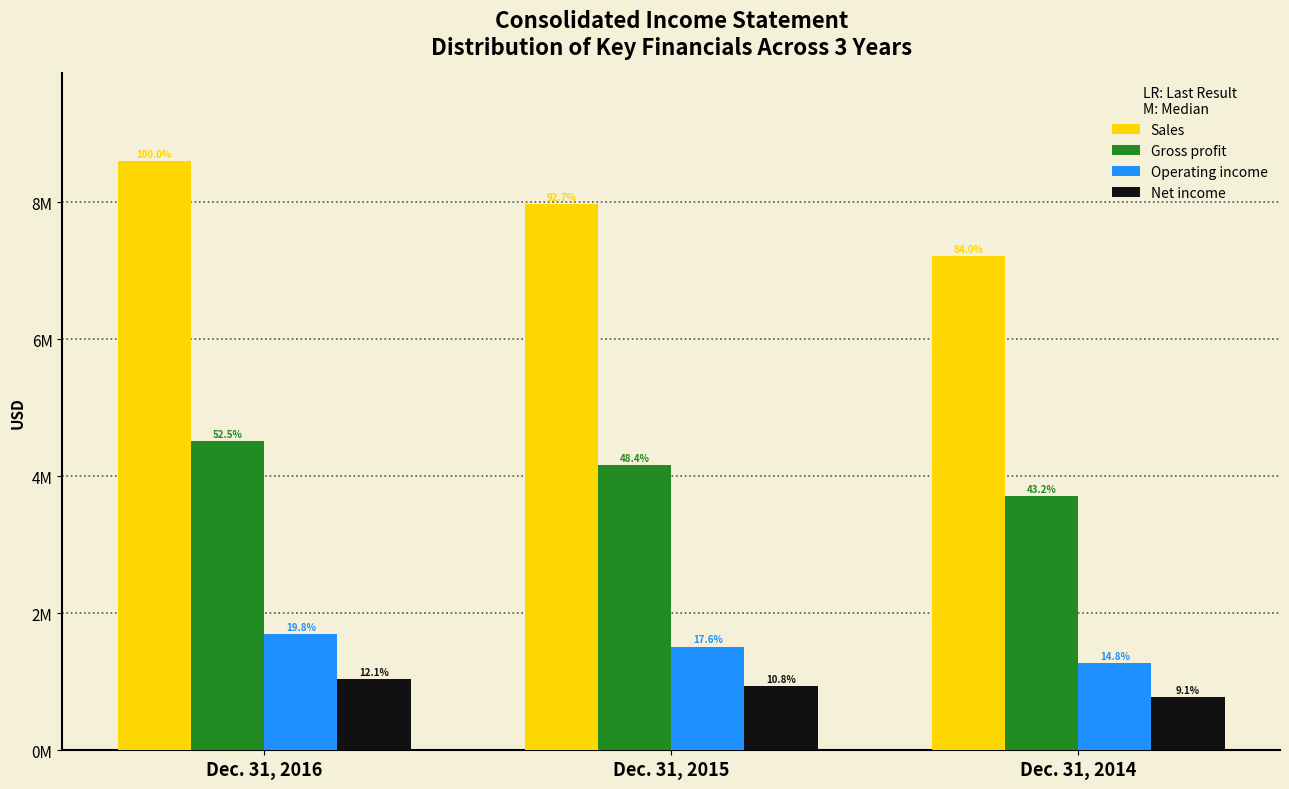

What are all the series names shown in the legend?

Sales, Gross profit, Operating income, Net income